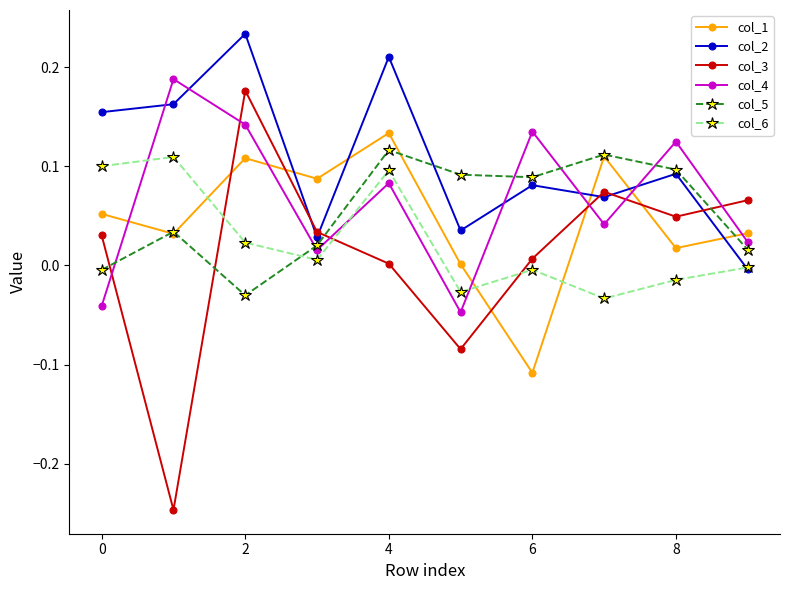

Which series has the largest total across all categories?

col_2